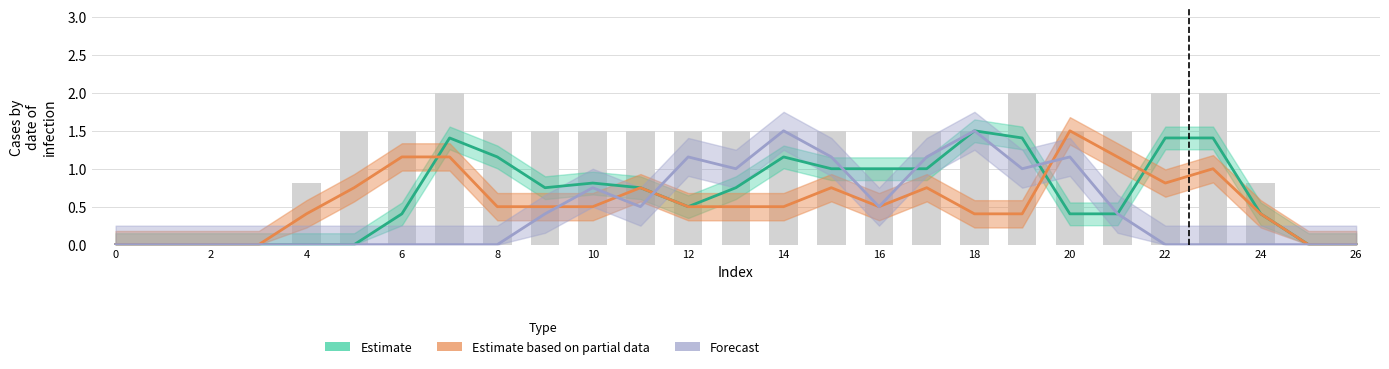

Which has a higher value, 15 or 20?

15